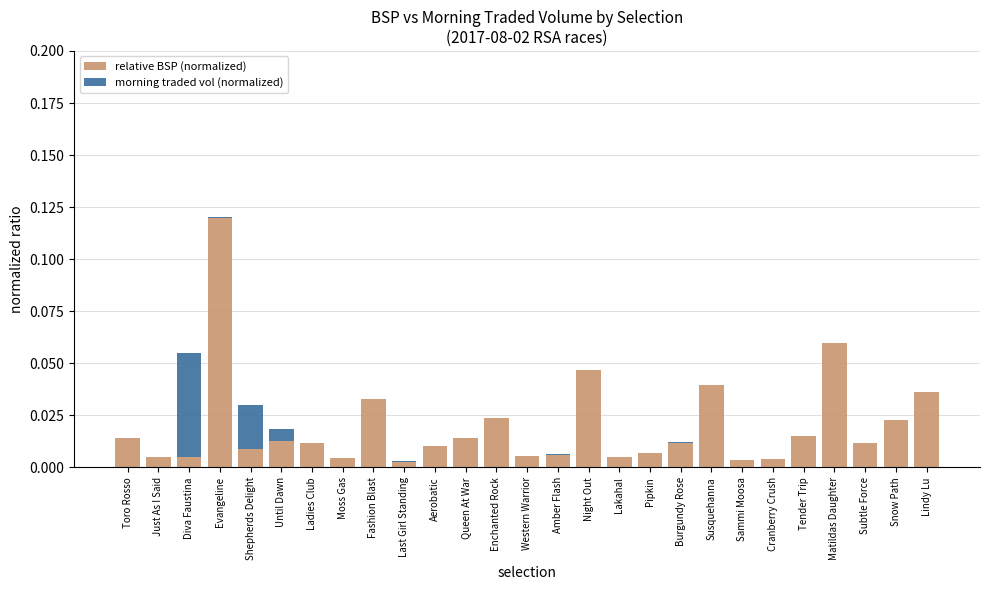

At which label does relative BSP (normalized) reach its peak?

Evangeline